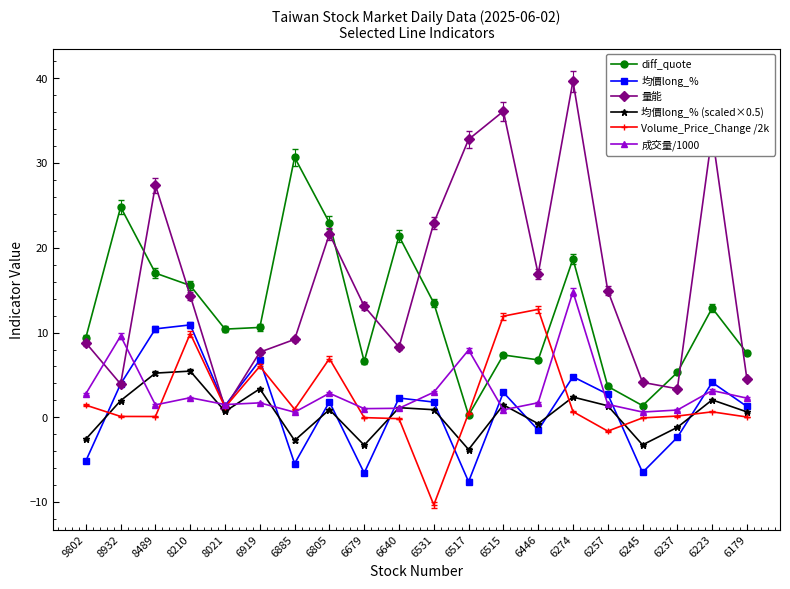

True or false: Volume_Price_Change /2k has more than 2 interior local peaks.

True